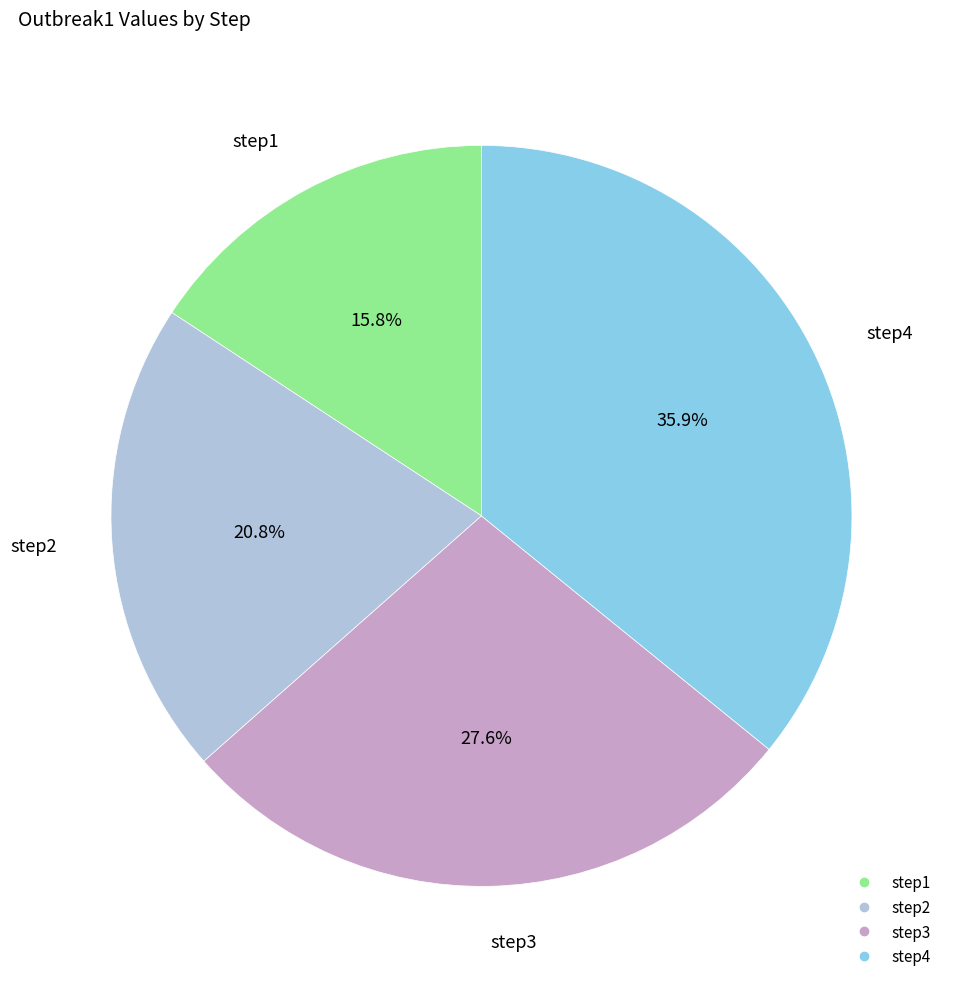

Which category has the smallest portion of the pie?

step1